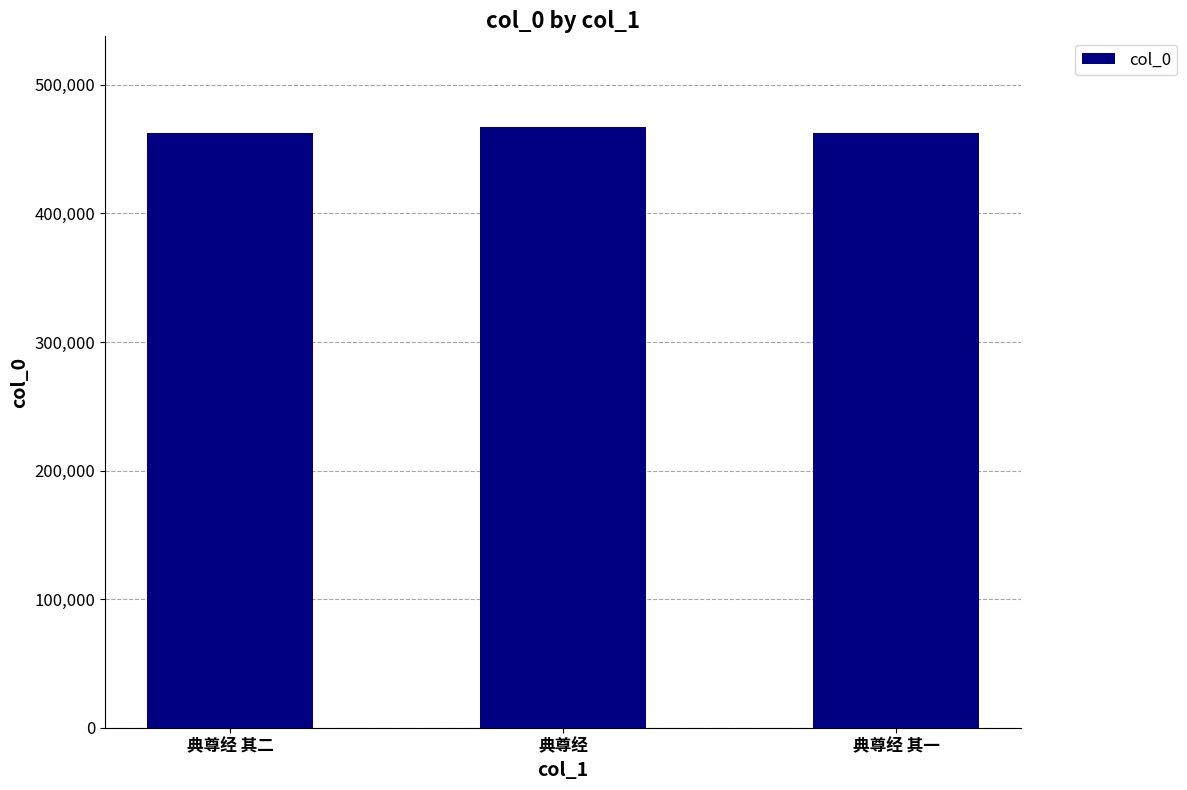

What is the change in value from 典尊经 其二 to 典尊经 其一?

-1